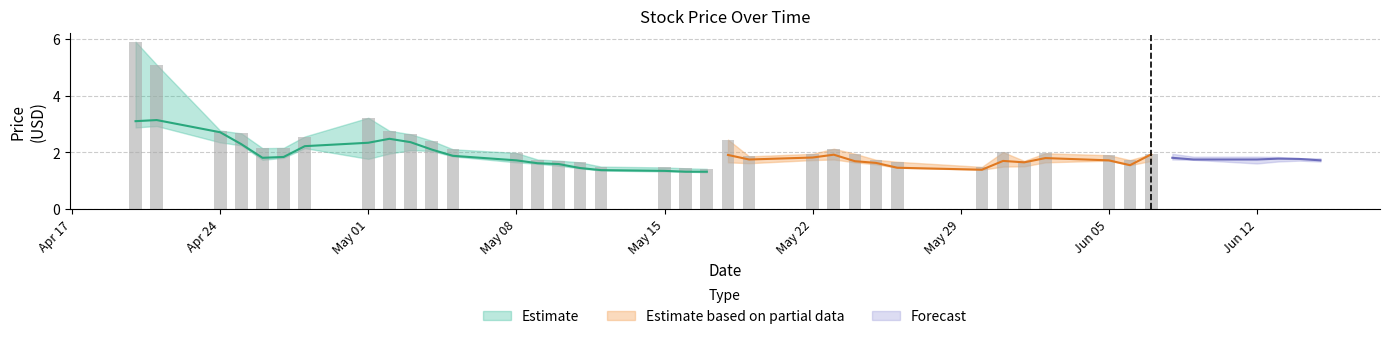

Reading left to right, transcribe all the data shown in this chart.

High: 2023-04-20=5.9	2023-04-21=5.1	2023-04-24=2.8	2023-04-25=2.7	2023-04-26=2.1	2023-04-27=2.2	2023-04-28=2.6	2023-05-01=3.2	2023-05-02=2.8	2023-05-03=2.6	2023-05-04=2.4	2023-05-05=2.1	2023-05-08=2.0	2023-05-09=1.8	2023-05-10=1.7	2023-05-11=1.6	2023-05-12=1.5	2023-05-15=1.5	2023-05-16=1.4	2023-05-17=1.4	2023-05-18=2.5	2023-05-19=1.9	2023-05-22=2.0	2023-05-23=2.1	2023-05-24=2.0	2023-05-25=1.7	2023-05-26=1.7	2023-05-30=1.5	2023-05-31=2.0	2023-06-01=1.7	2023-06-02=2.0	2023-06-05=1.9	2023-06-06=1.7	2023-06-07=1.9	2023-06-08=2.0	2023-06-09=1.8	2023-06-12=1.9	2023-06-13=1.8	2023-06-14=1.8	2023-06-15=1.8
Close: 2023-04-20=3.1	2023-04-21=3.1	2023-04-24=2.7	2023-04-25=2.3	2023-04-26=1.8	2023-04-27=1.8	2023-04-28=2.2	2023-05-01=2.3	2023-05-02=2.5	2023-05-03=2.4	2023-05-04=2.1	2023-05-05=1.9	2023-05-08=1.7	2023-05-09=1.6	2023-05-10=1.6	2023-05-11=1.5	2023-05-12=1.4	2023-05-15=1.4	2023-05-16=1.3	2023-05-17=1.3	2023-05-18=1.9	2023-05-19=1.8	2023-05-22=1.8	2023-05-23=1.9	2023-05-24=1.7	2023-05-25=1.6	2023-05-26=1.5	2023-05-30=1.4	2023-05-31=1.7	2023-06-01=1.6	2023-06-02=1.8	2023-06-05=1.7	2023-06-06=1.5	2023-06-07=1.9	2023-06-08=1.8	2023-06-09=1.8	2023-06-12=1.8	2023-06-13=1.8	2023-06-14=1.8	2023-06-15=1.7
Open: 2023-04-20=5.8	2023-04-21=4.0	2023-04-24=2.4	2023-04-25=2.5	2023-04-26=2.1	2023-04-27=1.9	2023-04-28=2.2	2023-05-01=1.9	2023-05-02=2.0	2023-05-03=2.1	2023-05-04=2.3	2023-05-05=2.0	2023-05-08=1.9	2023-05-09=1.6	2023-05-10=1.7	2023-05-11=1.6	2023-05-12=1.5	2023-05-15=1.4	2023-05-16=1.4	2023-05-17=1.3	2023-05-18=2.1	2023-05-19=1.8	2023-05-22=1.7	2023-05-23=2.0	2023-05-24=1.9	2023-05-25=1.7	2023-05-26=1.6	2023-05-30=1.5	2023-05-31=2.0	2023-06-01=1.6	2023-06-02=1.6	2023-06-05=1.7	2023-06-06=1.7	2023-06-07=1.7	2023-06-08=1.8	2023-06-09=1.8	2023-06-12=1.8	2023-06-13=1.8	2023-06-14=1.8	2023-06-15=1.7
Low: 2023-04-20=2.9	2023-04-21=2.9	2023-04-24=2.4	2023-04-25=2.2	2023-04-26=1.7	2023-04-27=1.8	2023-04-28=2.2	2023-05-01=1.8	2023-05-02=2.0	2023-05-03=2.1	2023-05-04=2.0	2023-05-05=1.9	2023-05-08=1.6	2023-05-09=1.6	2023-05-10=1.5	2023-05-11=1.4	2023-05-12=1.4	2023-05-15=1.3	2023-05-16=1.3	2023-05-17=1.3	2023-05-18=1.6	2023-05-19=1.6	2023-05-22=1.7	2023-05-23=1.8	2023-05-24=1.6	2023-05-25=1.6	2023-05-26=1.5	2023-05-30=1.4	2023-05-31=1.5	2023-06-01=1.5	2023-06-02=1.6	2023-06-05=1.7	2023-06-06=1.5	2023-06-07=1.7	2023-06-08=1.8	2023-06-09=1.7	2023-06-12=1.6	2023-06-13=1.7	2023-06-14=1.7	2023-06-15=1.7